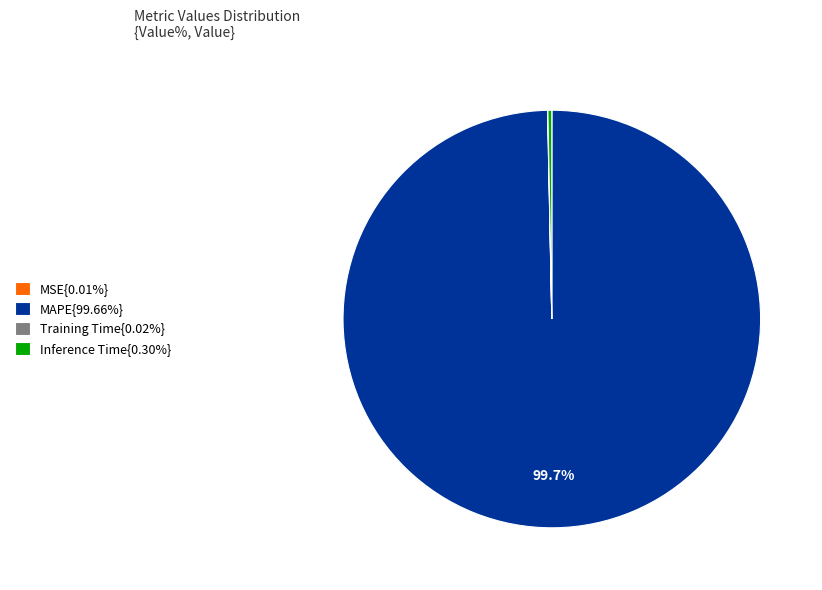

How much of the chart is everything except MAPE{99.66%}?

0.3%